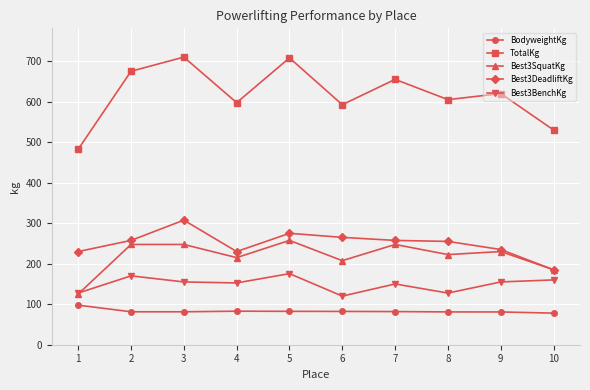

How many data points does each series have?

10